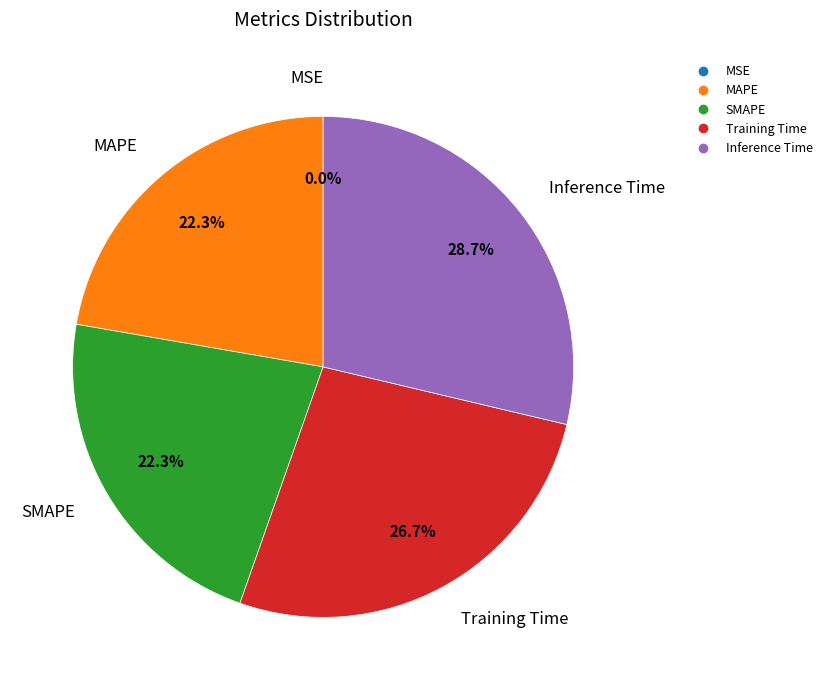

What is the largest slice in the pie chart?

Inference Time